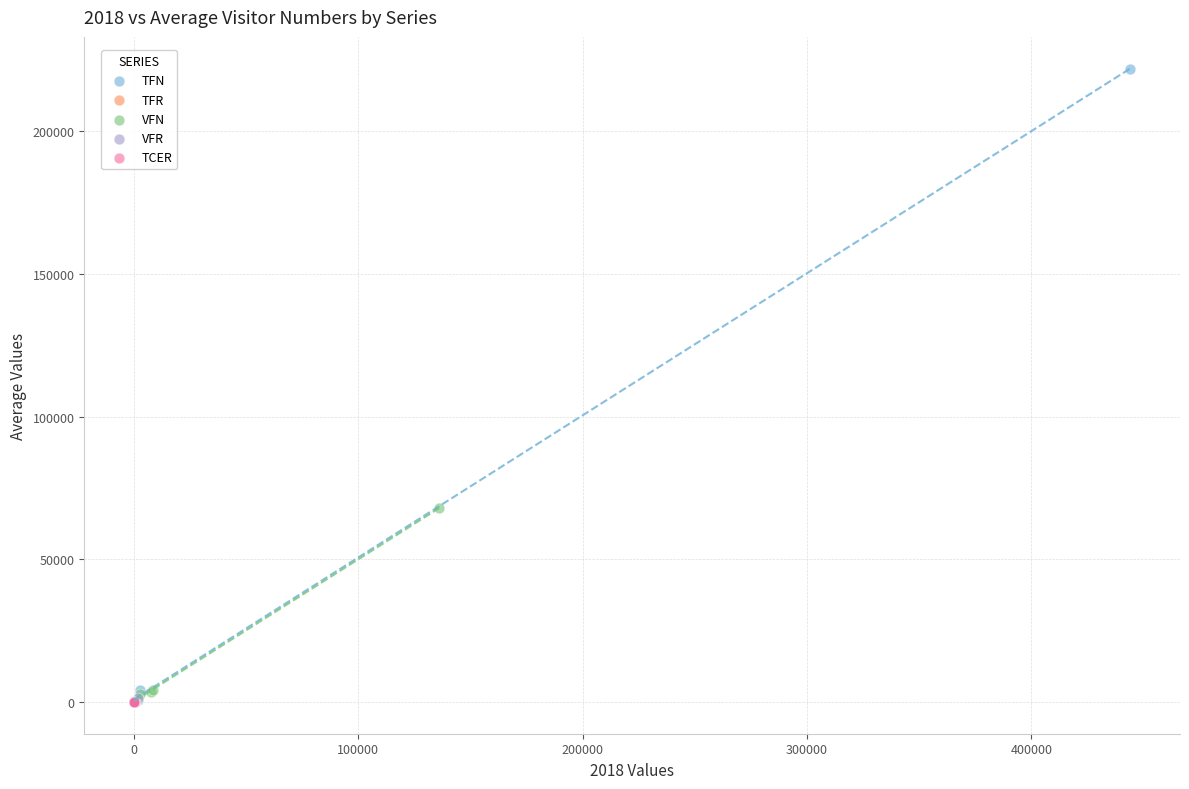

Which series contains the highest Y value?

TFN